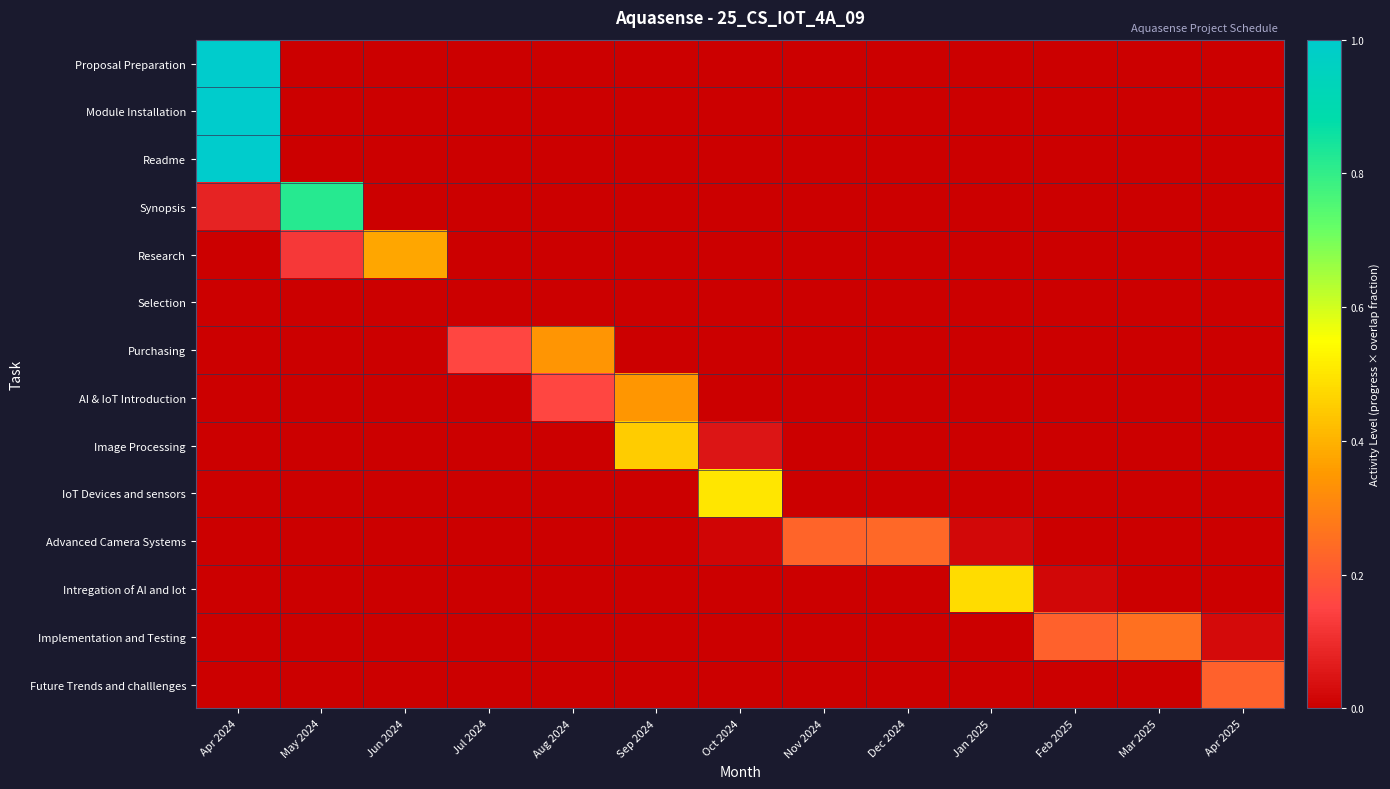

Which has a higher value, Feb 2025 or Apr 2024?

Apr 2024